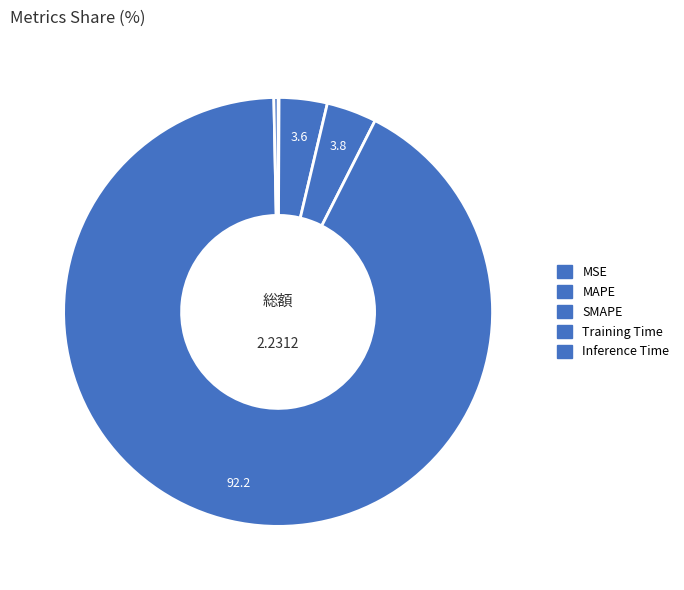

To the nearest percent, what is the combined percentage of MSE and Training Time?

92%